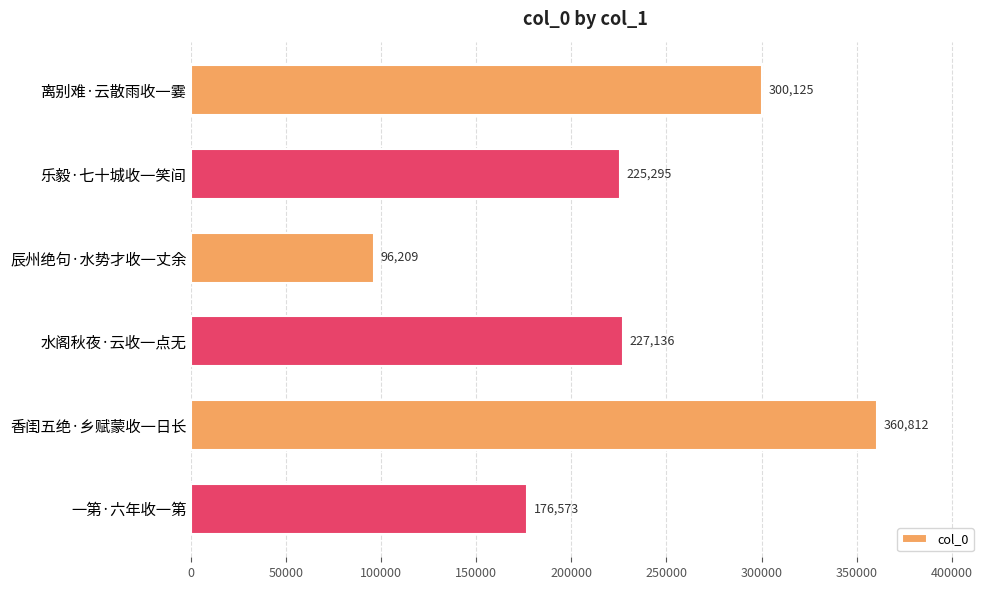

The chart shows a value of 227136 at 水阁秋夜·云收一点无. True or false?

True